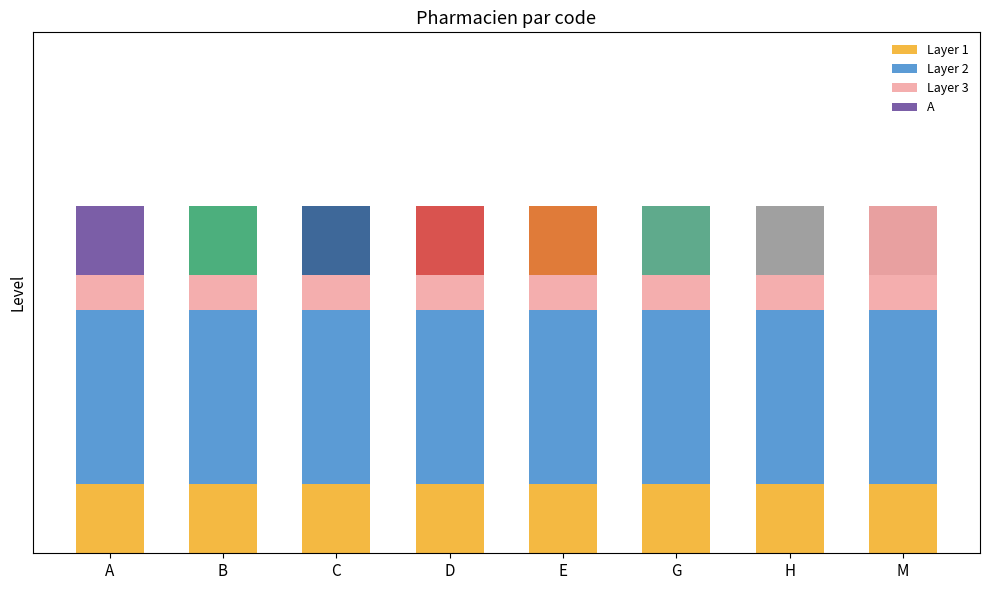

The value of Layer 3 at E is 0.1. True or false?

True